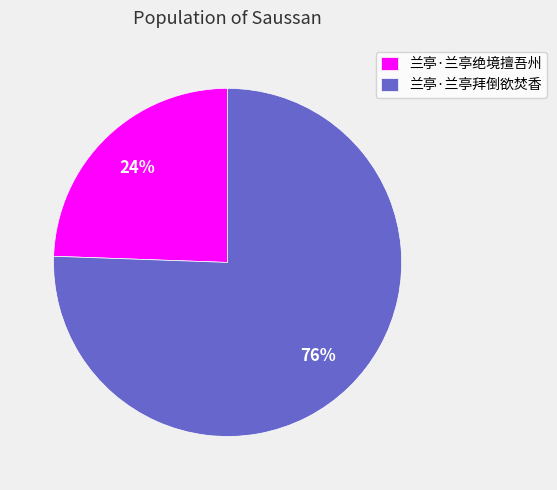

Which has a higher value, 兰亭·兰亭拜倒欲焚香 or 兰亭·兰亭绝境擅吾州?

兰亭·兰亭拜倒欲焚香